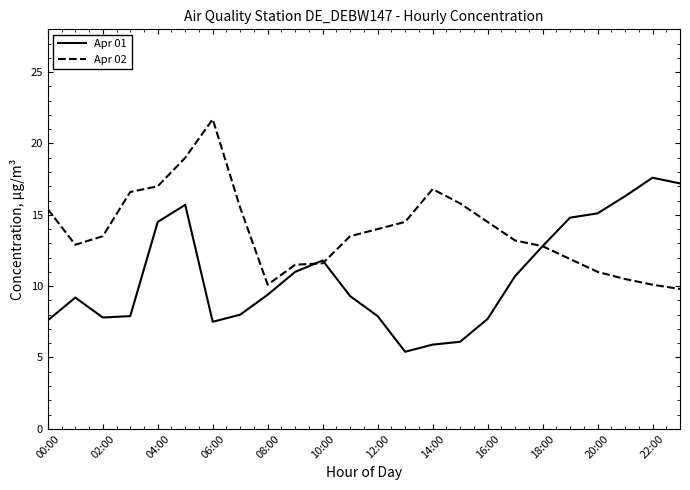

List the series in order of their peak value, lowest first.

Apr 01, Apr 02